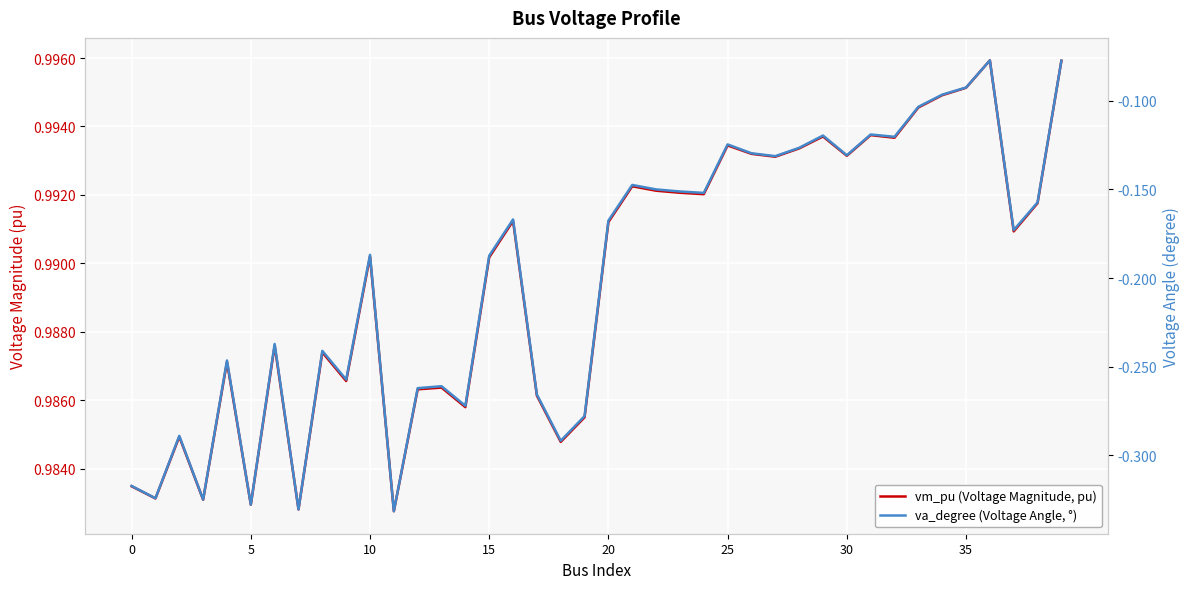

What is the total value across all series at 31?

0.9